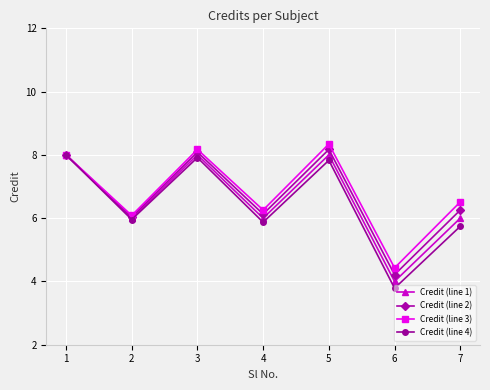

List the labels in order of Credit (line 4) value, largest first.

1, 3, 5, 2, 4, 7, 6